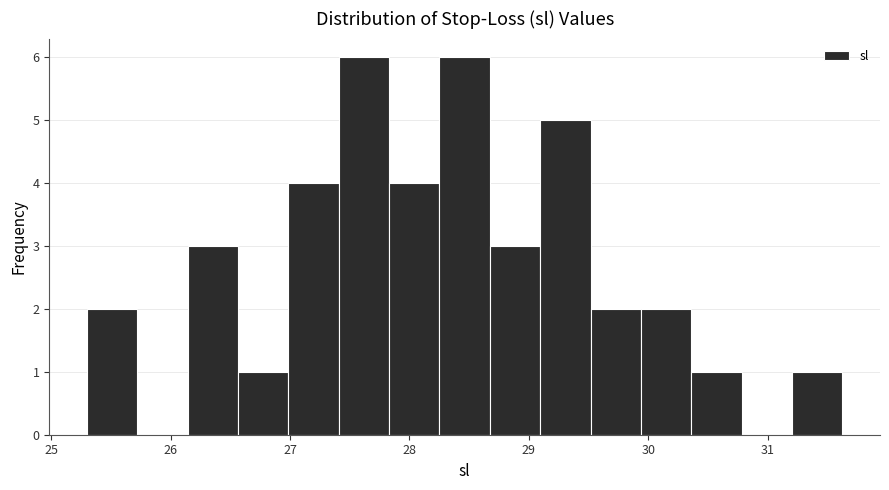

How tall is the bar that spans 27.0 to 27.4 on the x-axis? Neither the bar edges nor the heights are printed on the chart, so give them approximately, as read against the axes.

4